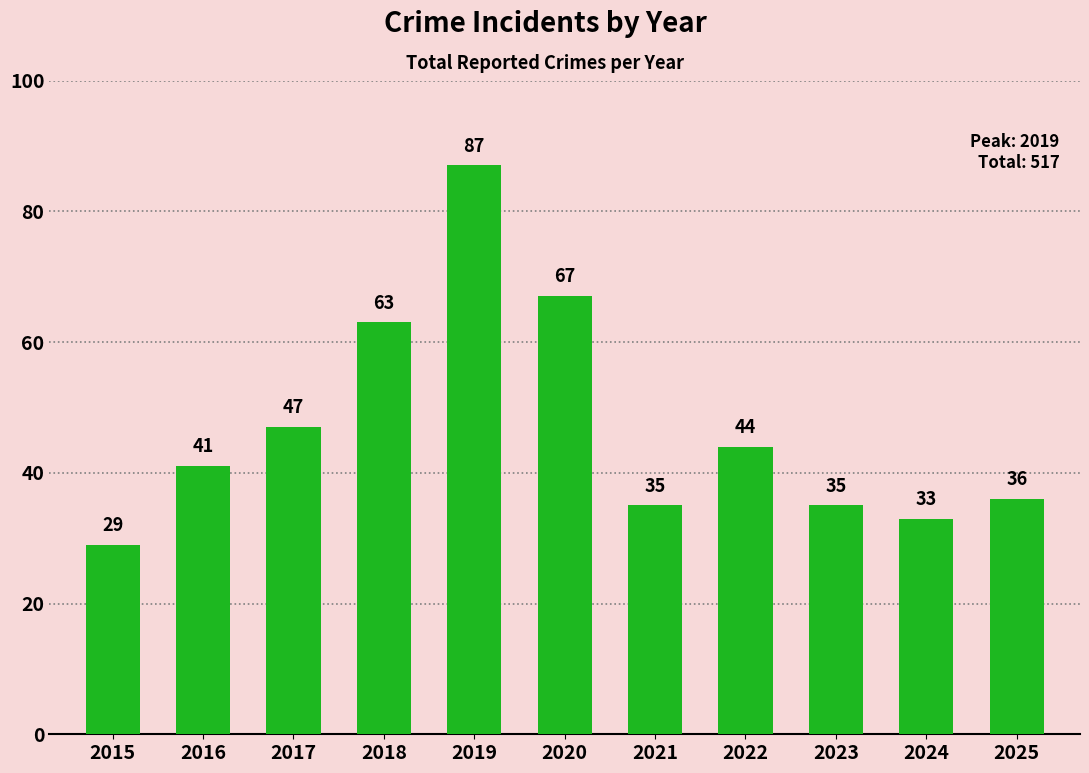

What is the sum of all values?

517